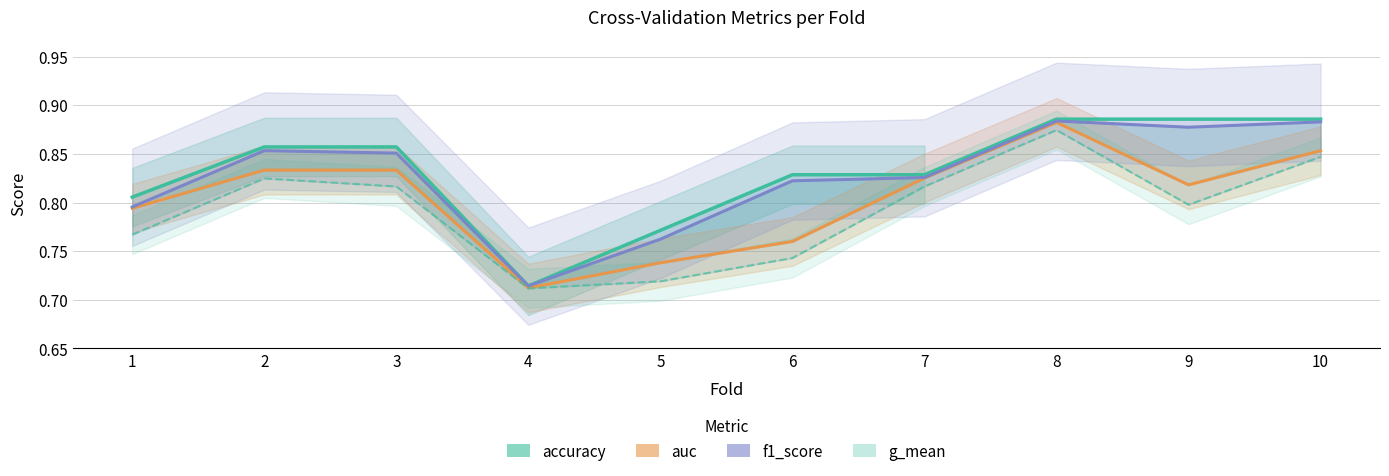

How many lines are shown in the chart?

4